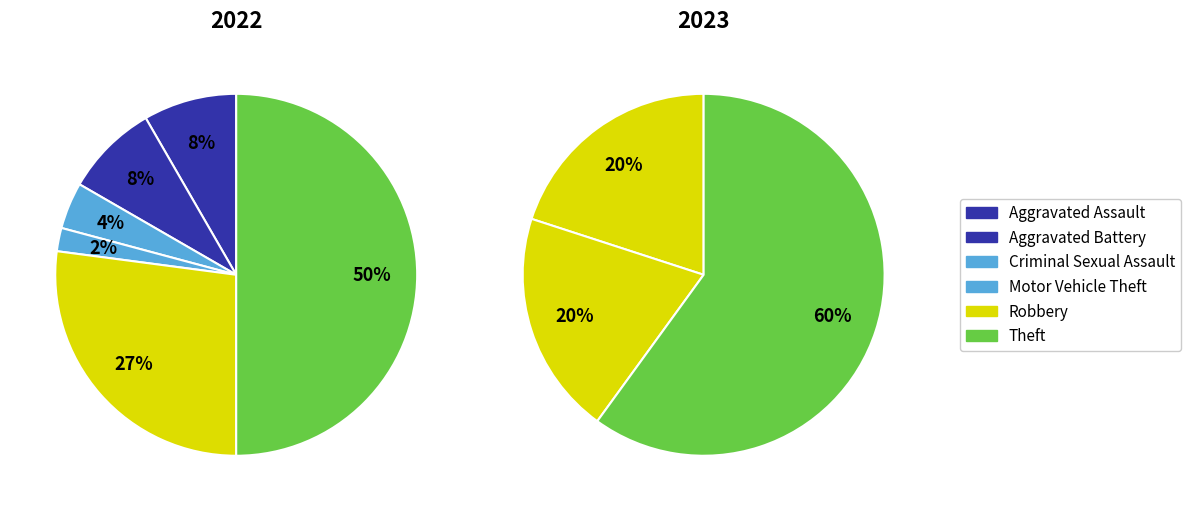

To the nearest percent, what portion does Theft represent?

60%